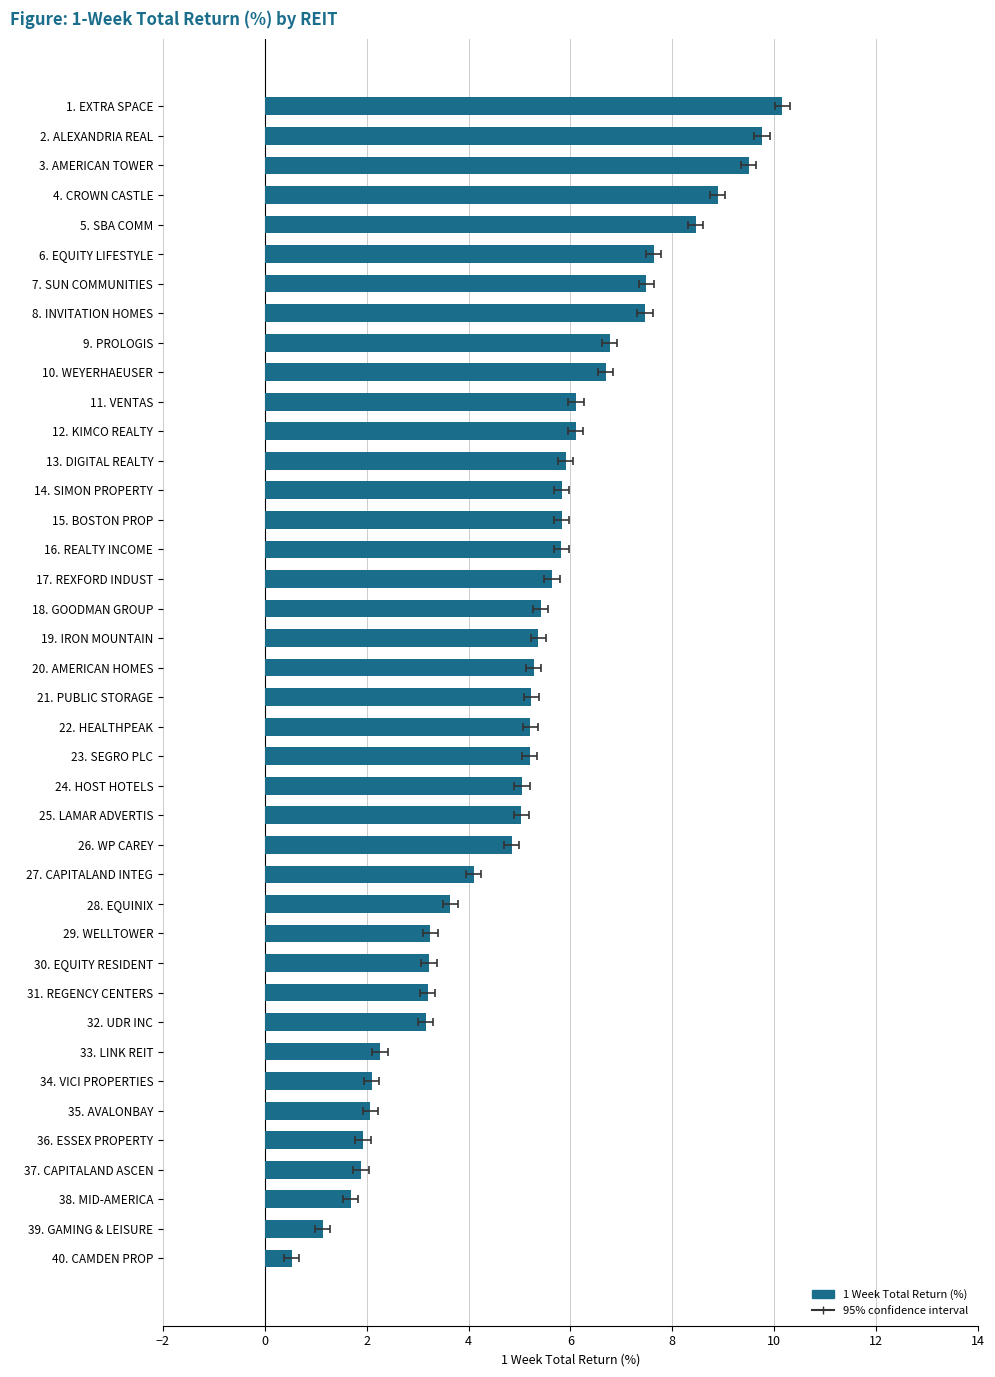

What is the greatest value displayed?

10.2